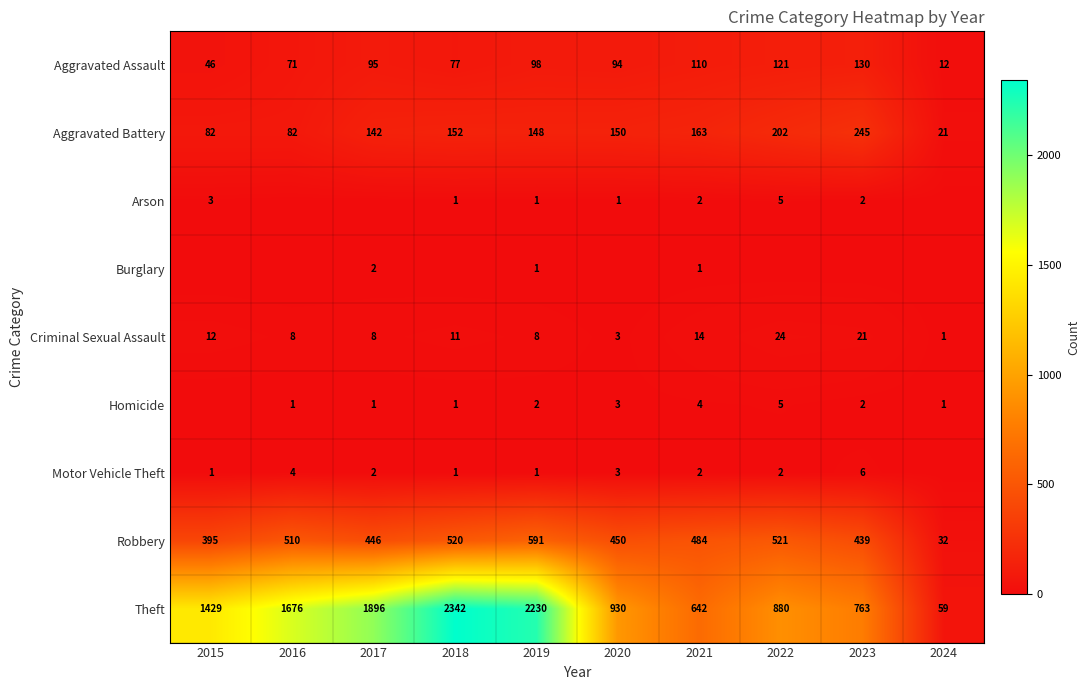

At which label is Criminal Sexual Assault closest to 12?

2015